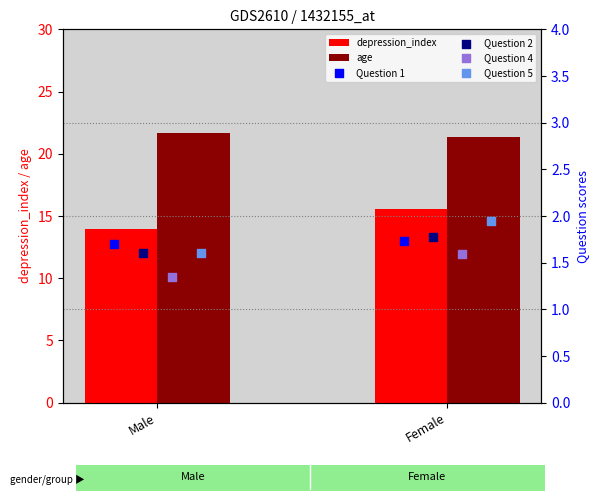

Which series contains the lowest Y value?

Question 4